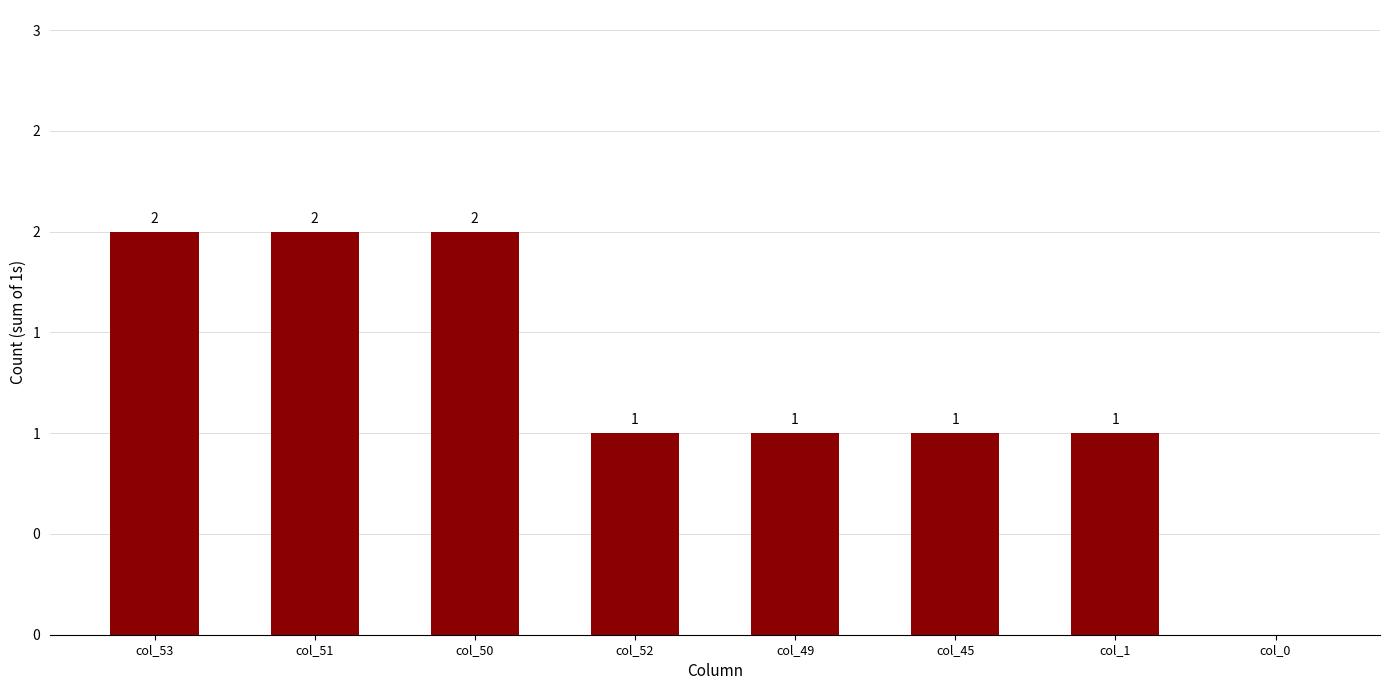

What is the ratio of the value at col_52 to the value at col_45?

1.0